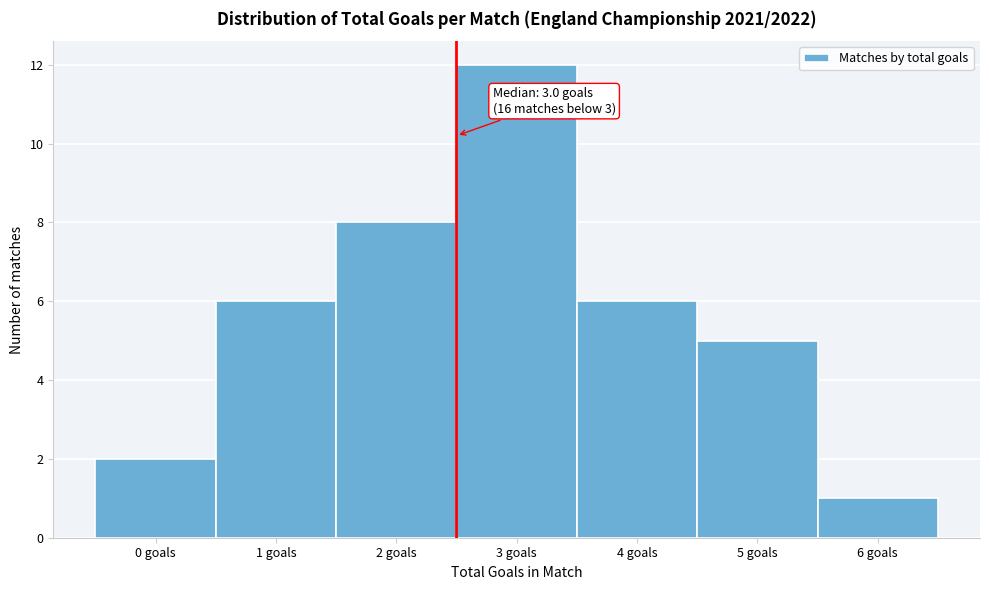

Reading left to right, list all the values displayed in this chart.

2	6	8	12	6	5	1